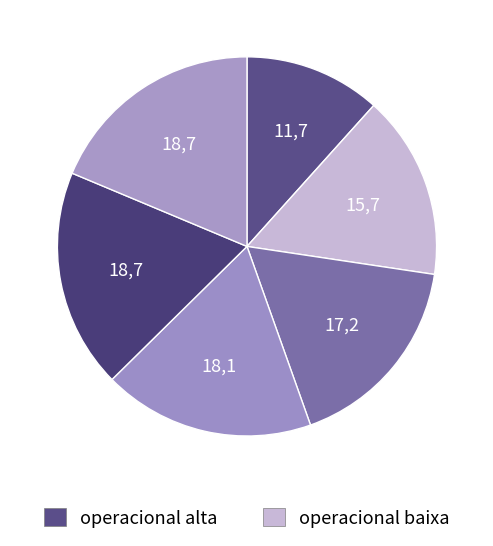

How many segments does this pie chart have?

6